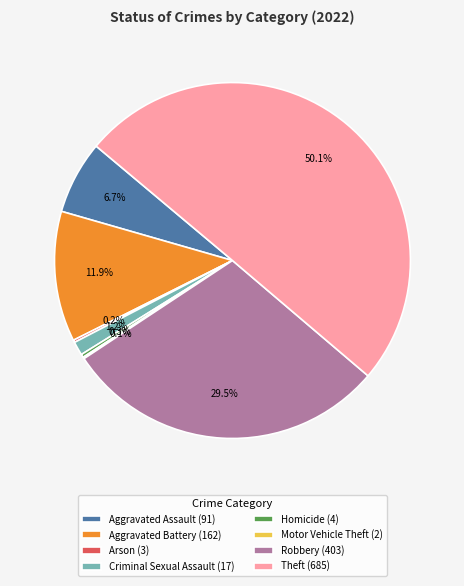

Between Homicide (4) and Criminal Sexual Assault (17), which is larger?

Criminal Sexual Assault (17)